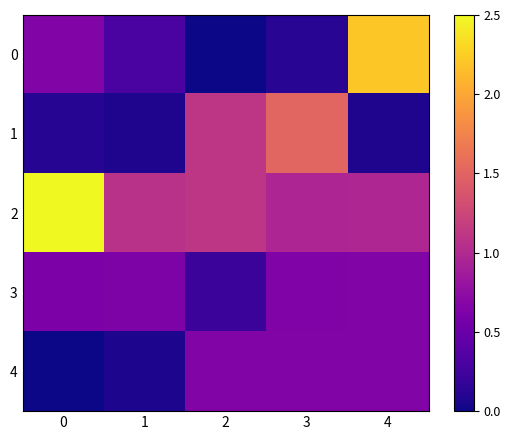

Reading right to left, list all the values displayed in this chart.

0: 4=2.2	3=0.1	2=0.0	1=0.3	0=0.6
1: 4=0.1	3=1.5	2=1.1	1=0.1	0=0.1
2: 4=1.0	3=1.0	2=1.1	1=1.1	0=2.5
3: 4=0.7	3=0.6	2=0.2	1=0.6	0=0.6
4: 4=0.7	3=0.7	2=0.7	1=0.1	0=0.0